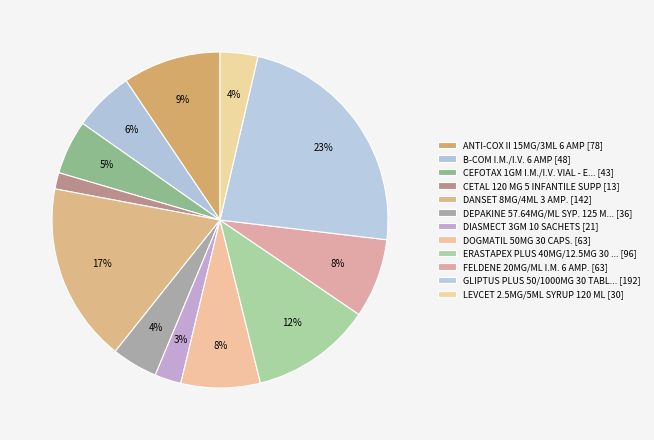

How many slices are in this pie chart?

12